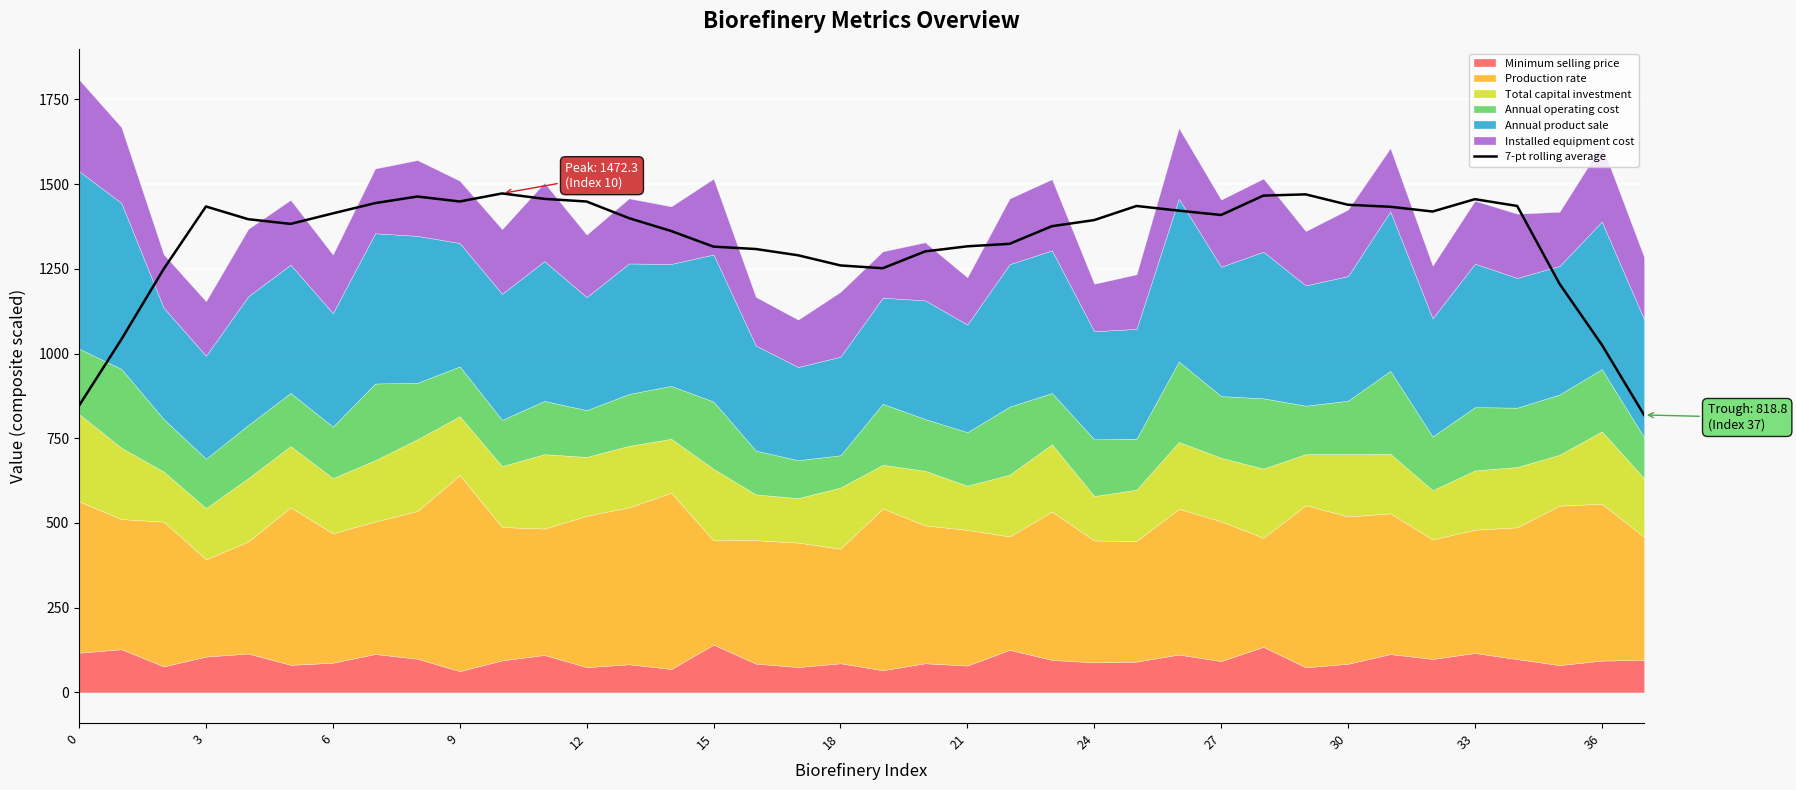

The value of 7-pt rolling average at 6 is 1413.4. True or false?

True